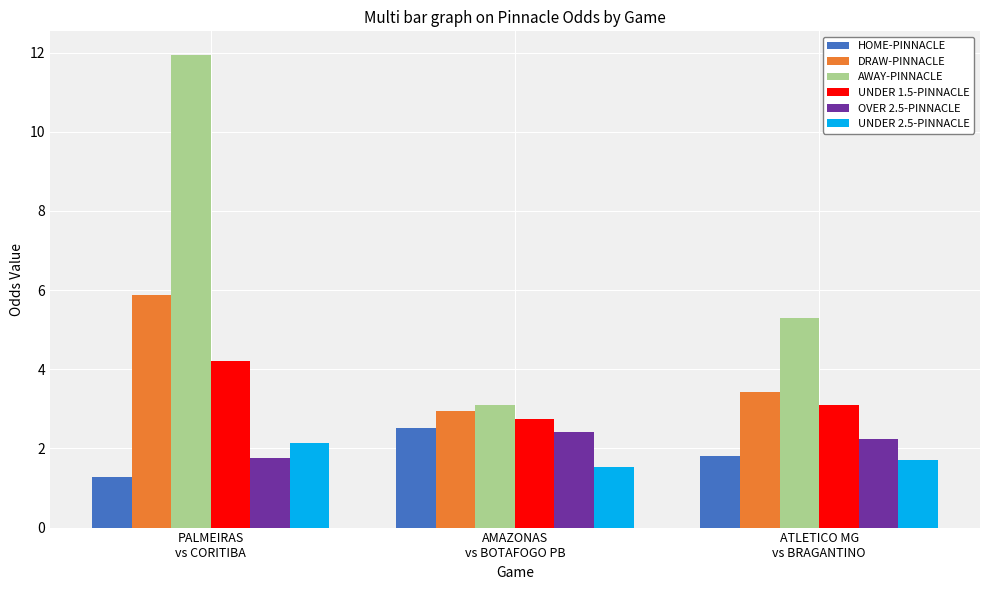

Which series changed the most between AMAZONAS
vs BOTAFOGO PB and ATLETICO MG
vs BRAGANTINO?

AWAY-PINNACLE